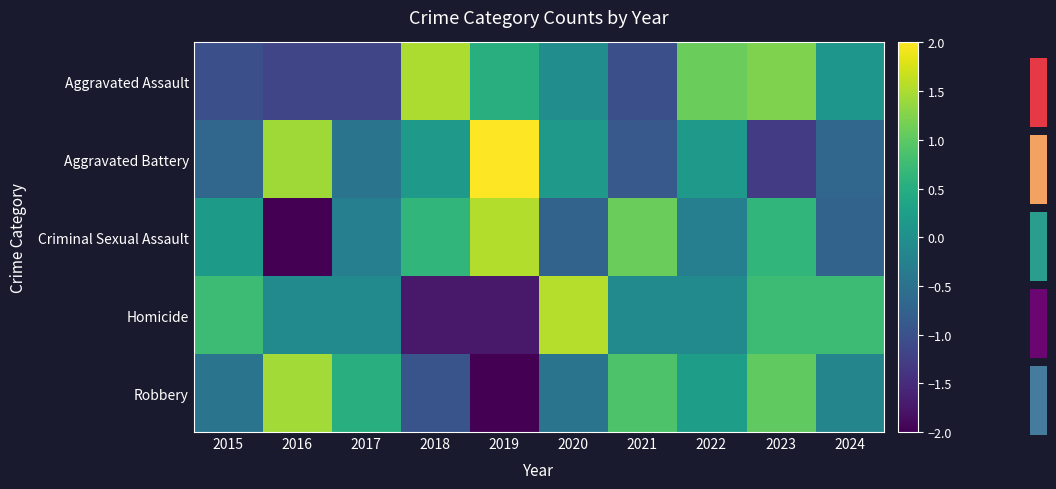

At which label is Homicide closest to 0?

2016